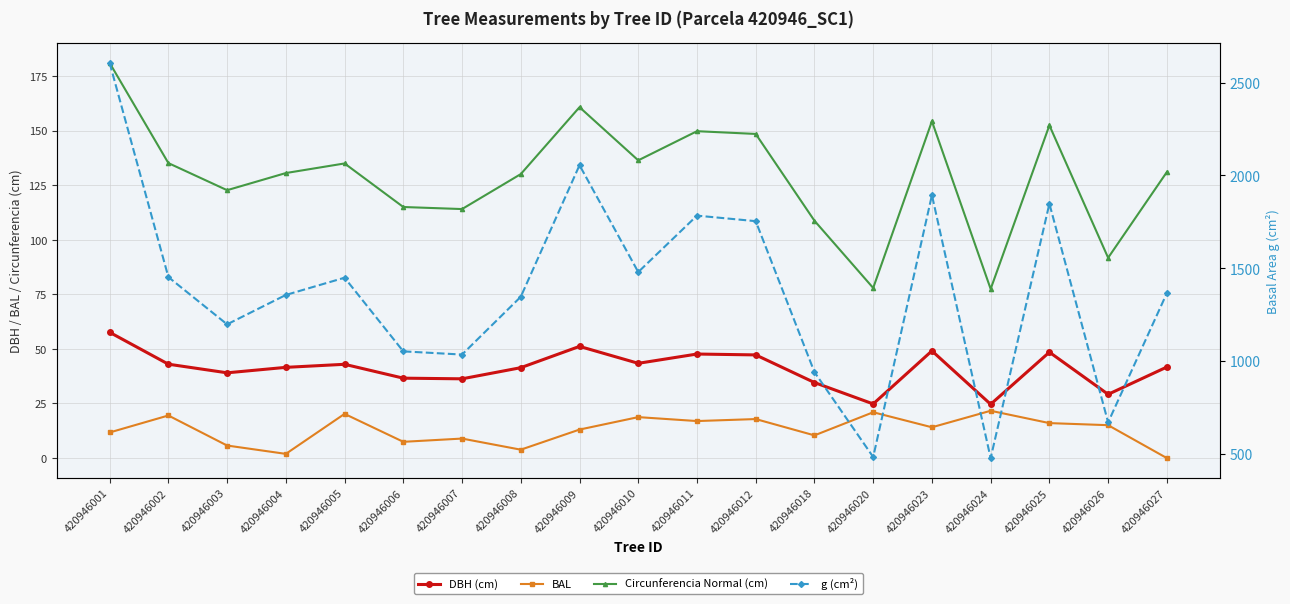

What is the difference between the Circunferencia Normal (cm) values at 420946018 and 420946005?

26.2